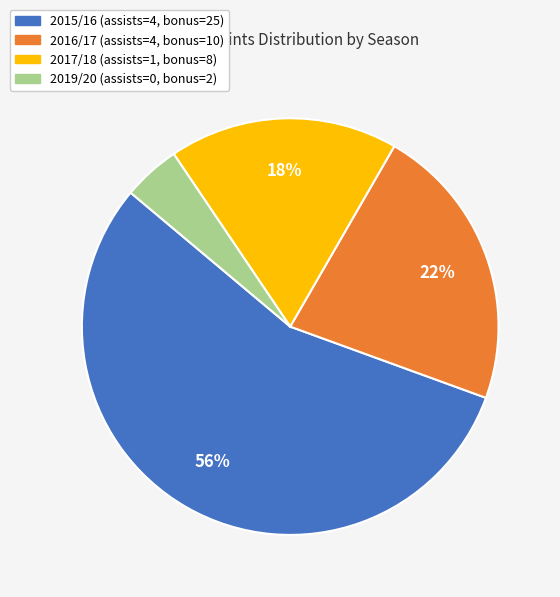

What is the ratio of the value at 2015/16 (assists=4, bonus=25) to the value at 2016/17 (assists=4, bonus=10)?

2.5